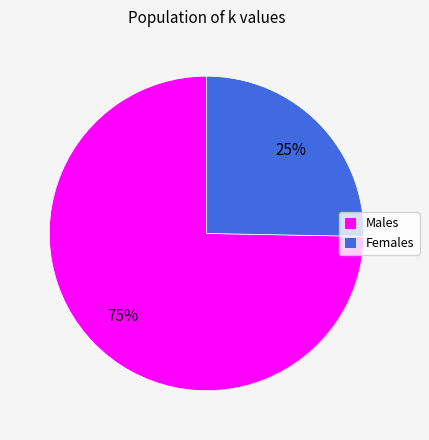

Which slice represents more than half of the pie?

Males